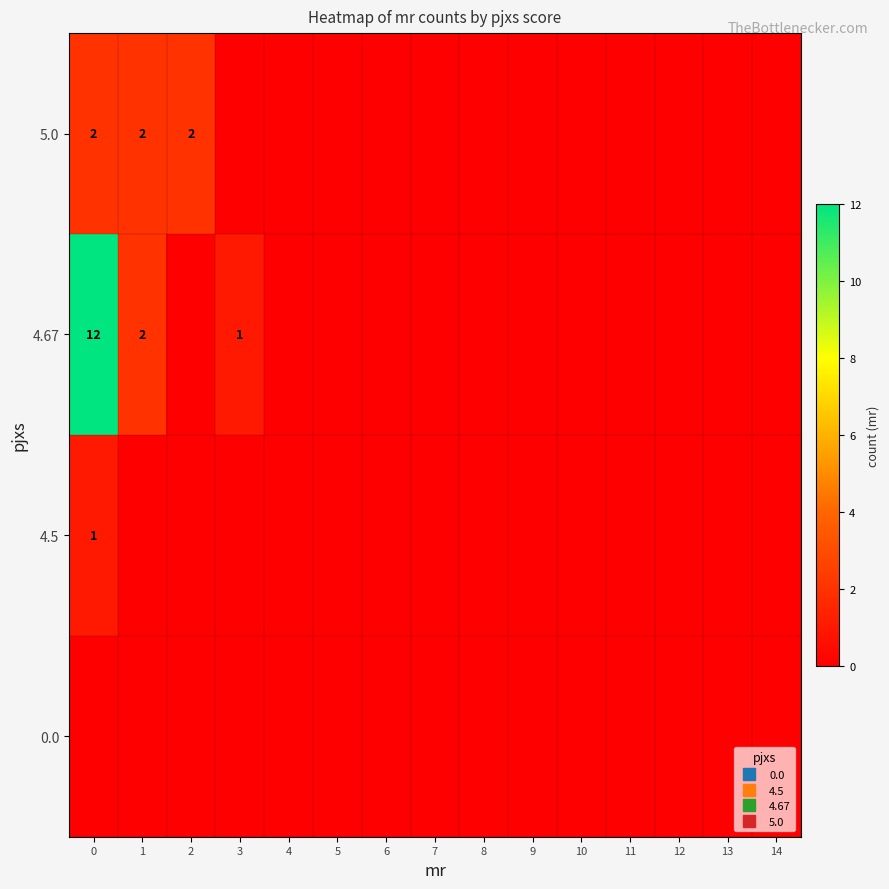

What is the difference between the highest and lowest values at 0?

12